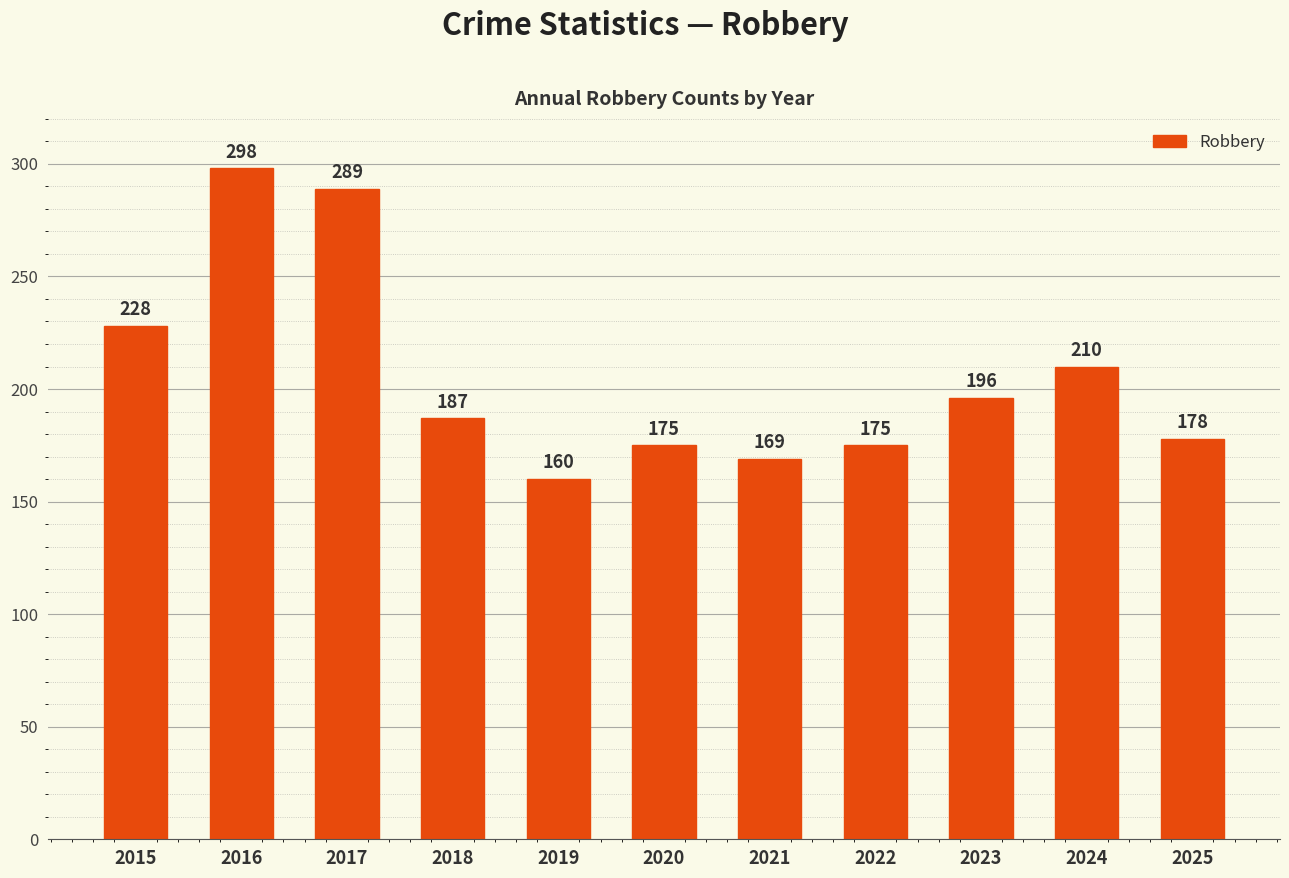

What is the change in value from 2016 to 2025?

-120